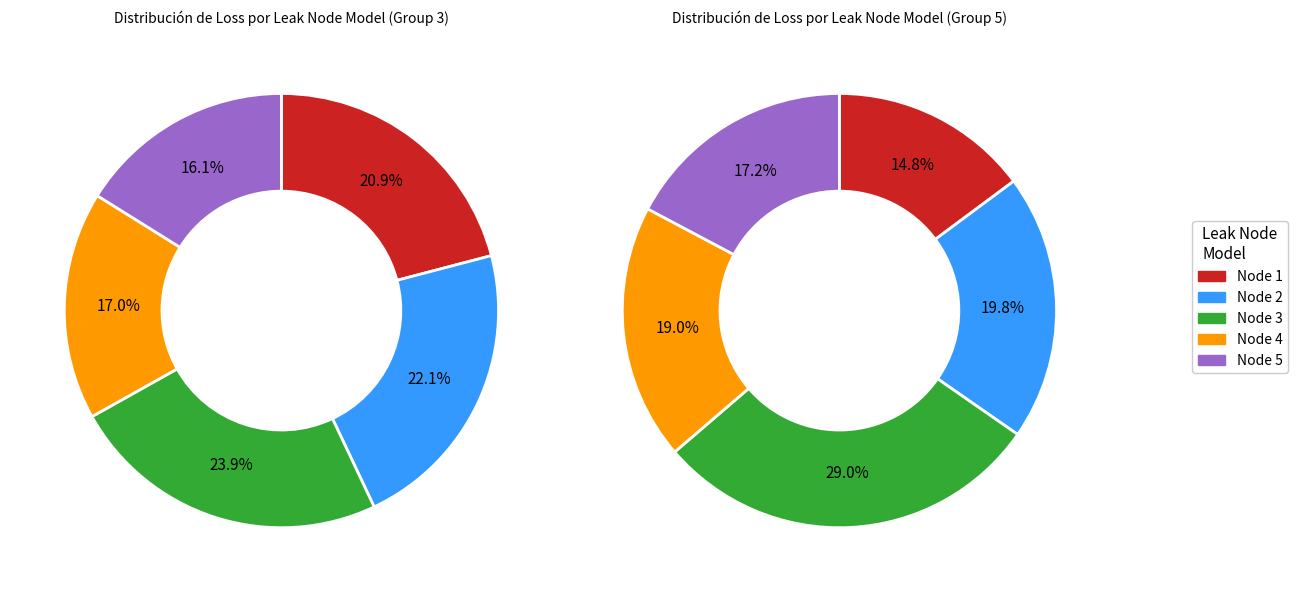

Does 4 account for over 50% of the chart?

No